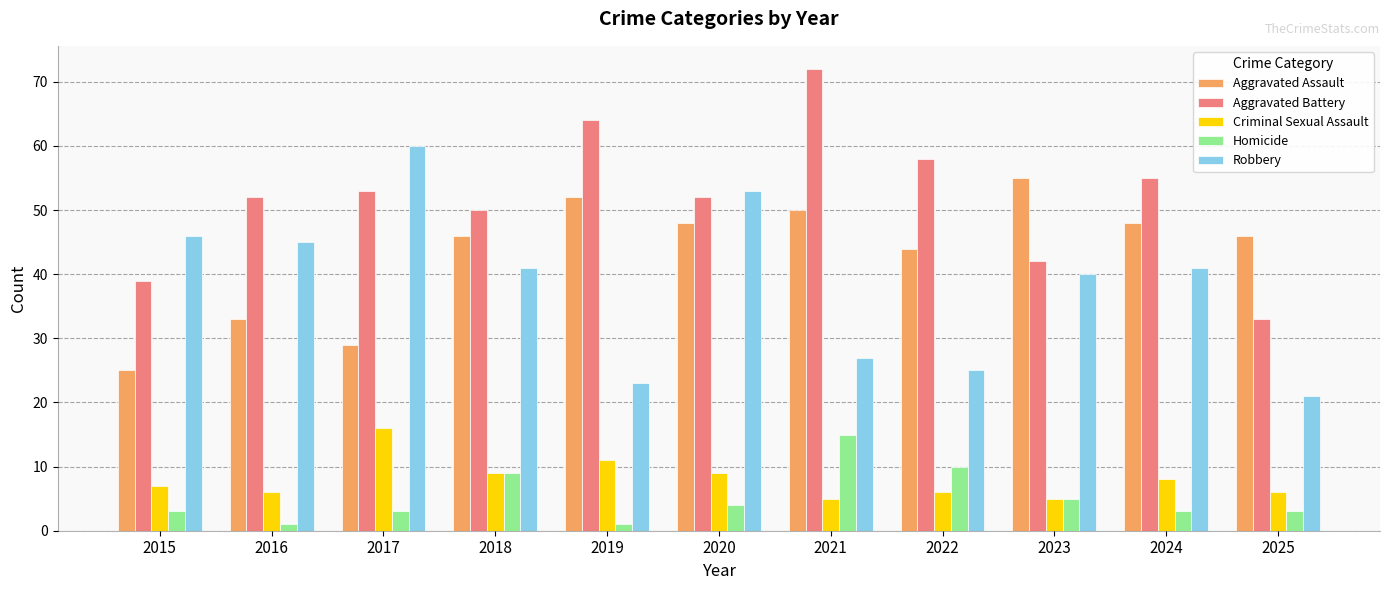

What is the difference between the maximum and minimum values in the Aggravated Battery series?

39